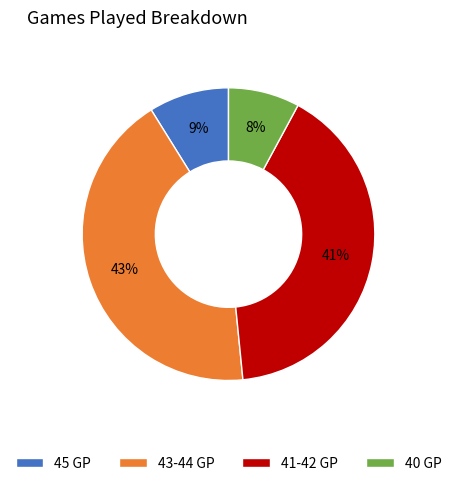

True or false: 41-42 GP accounts for 29% of the total.

False